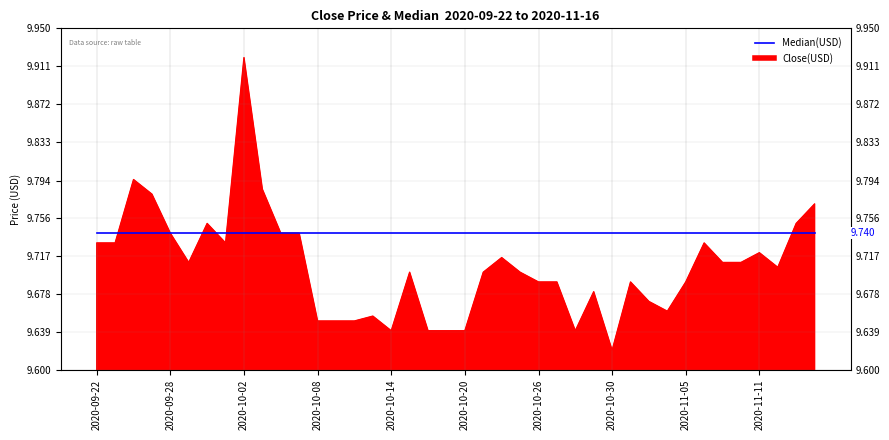

Which label corresponds to the smallest value in the chart?

2020-10-30